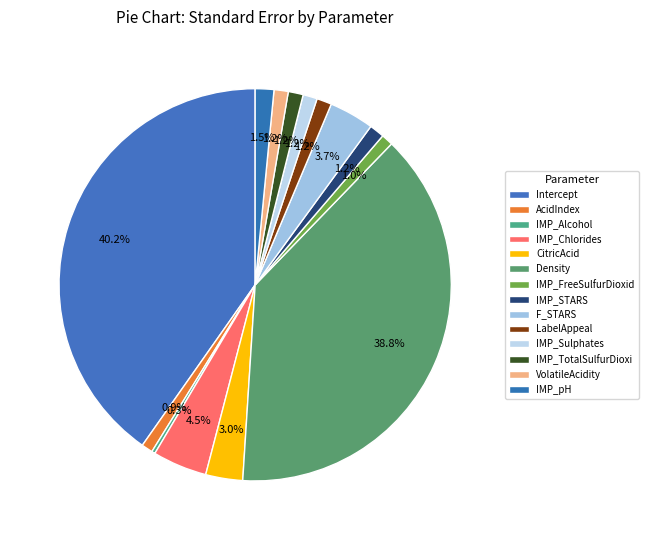

Combined, what portion of the pie is IMP_pH and IMP_TotalSulfurDioxi?

2.8%